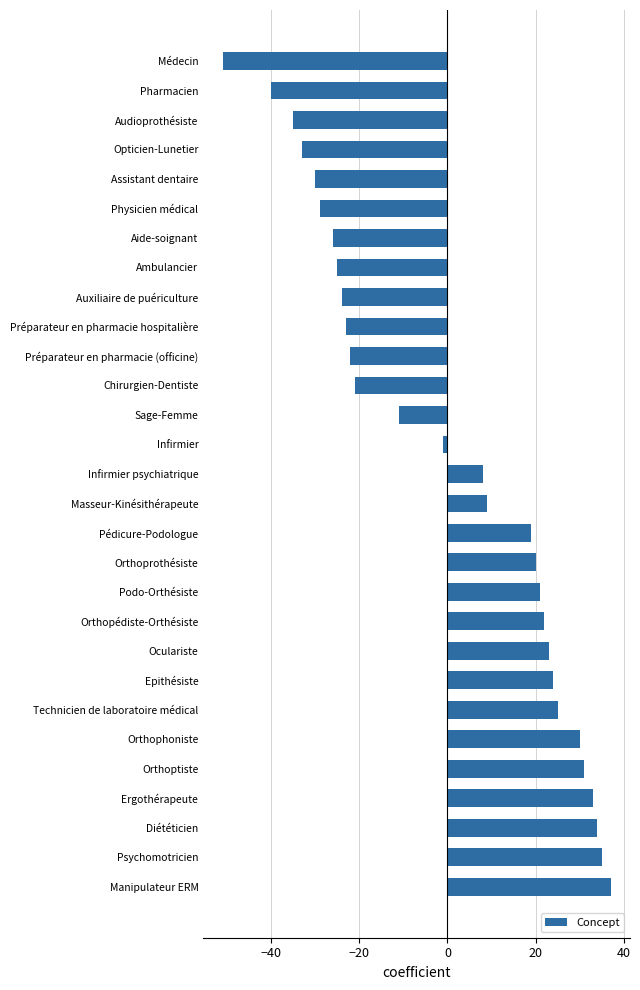

What position from the bottom is Préparateur en pharmacie hospitalière?

20